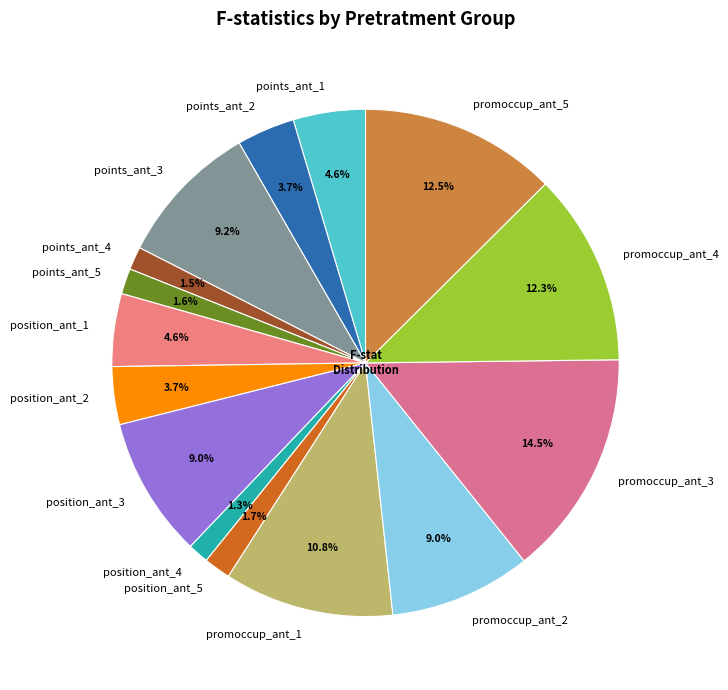

True or false: position_ant_3 accounts for 9% of the total.

True